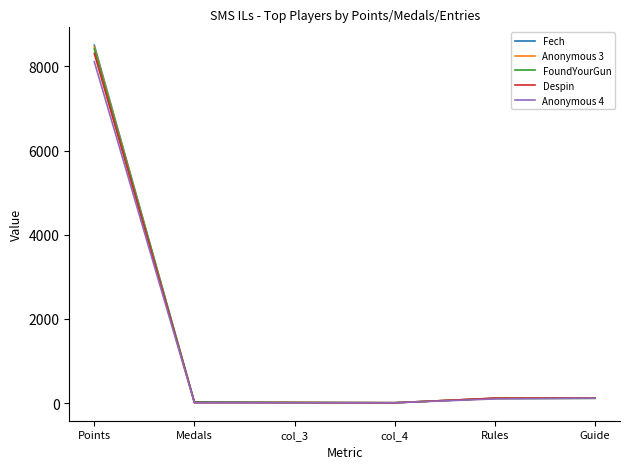

Does the chart have visible grid lines?

No